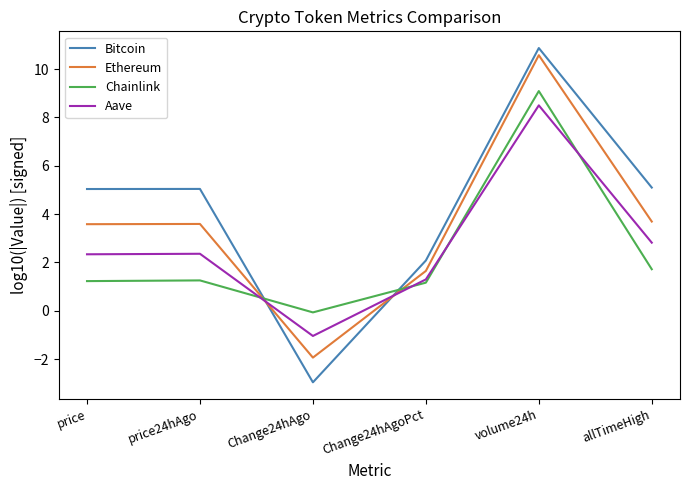

How many interior local valleys does the Ethereum series have?

1